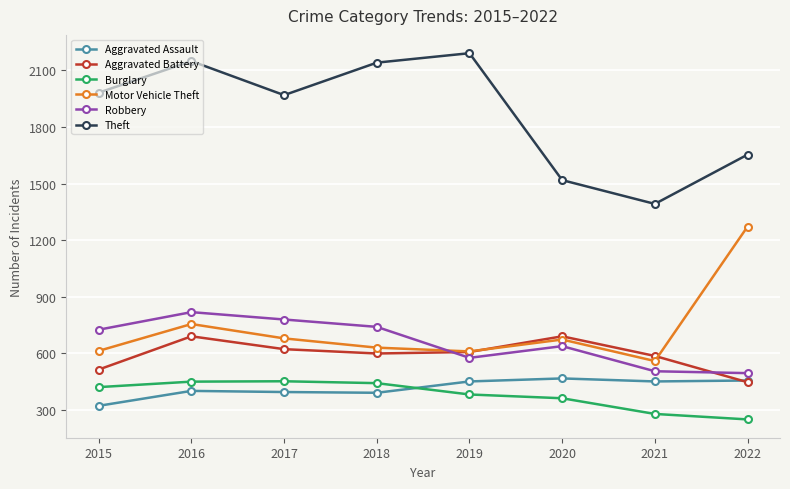

How many data points in Aggravated Battery are less than 608?

4